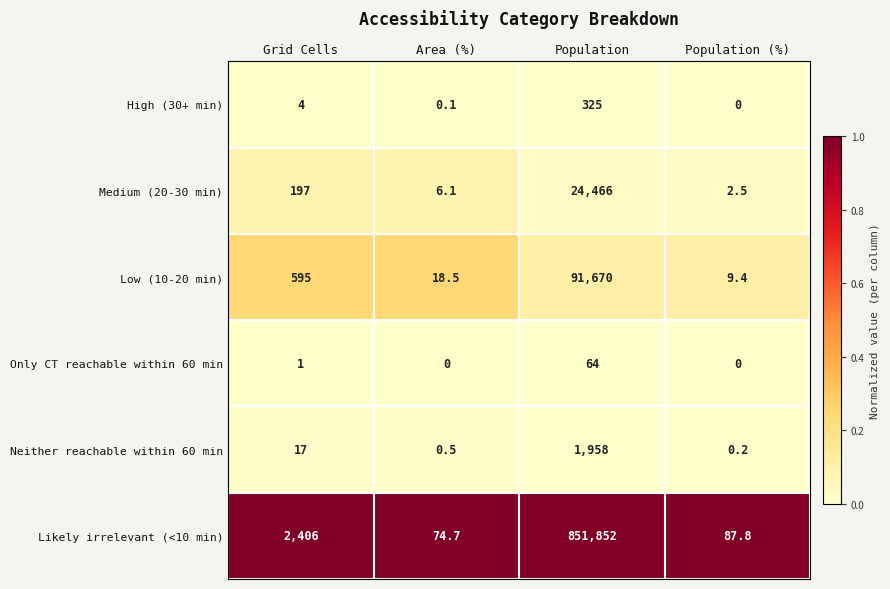

What is the total value across all series at Population?

970335.0